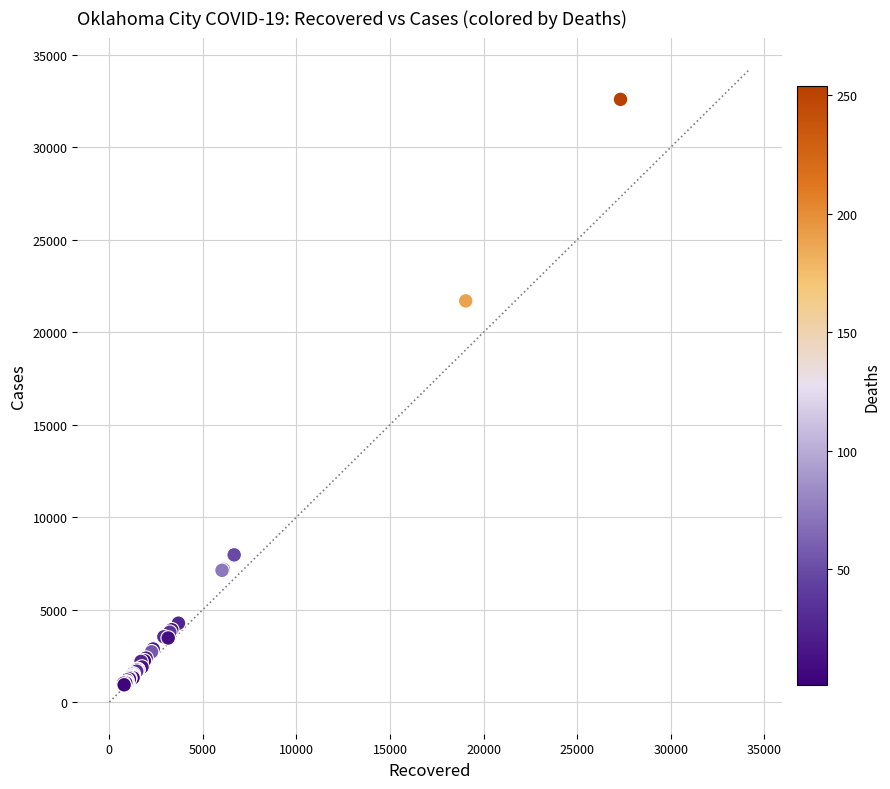

What Y value in the scatter plot is closest to 16761?

21691